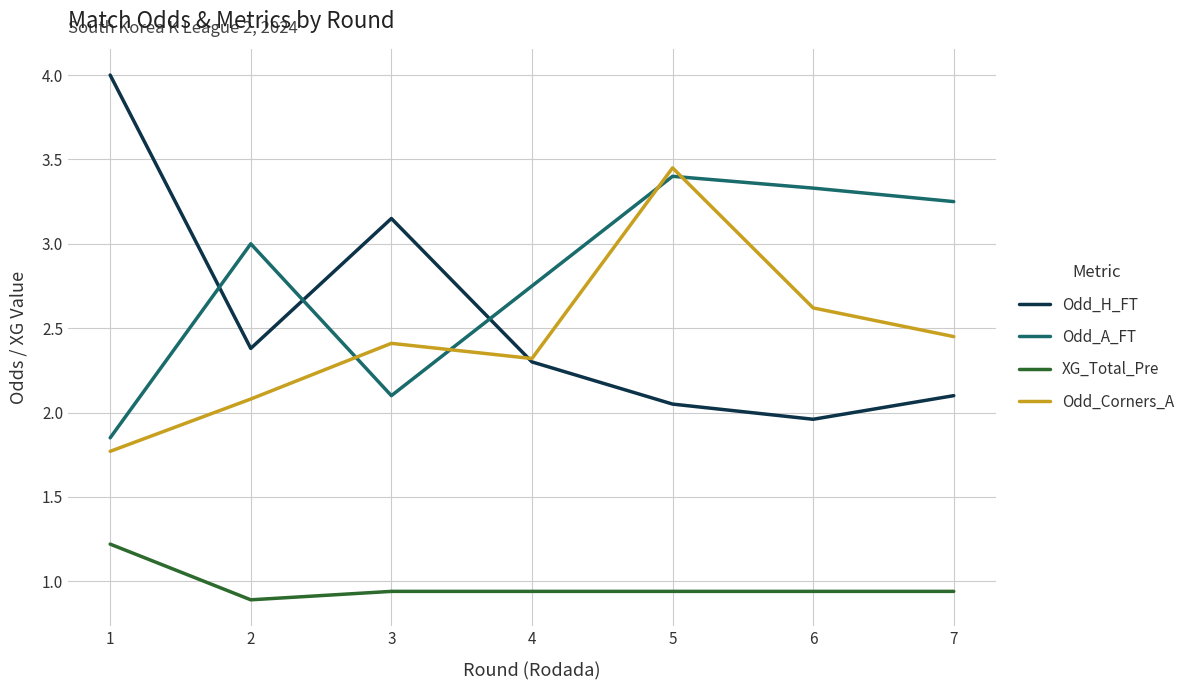

What is the sum of all Odd_H_FT values?

17.9